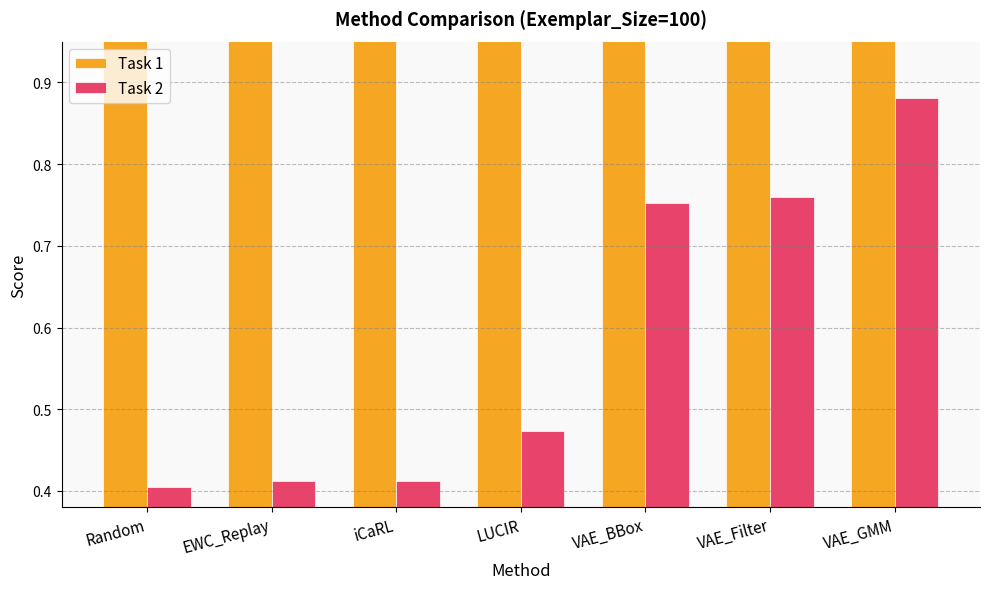

What is the difference between the highest and lowest values at VAE_BBox?

0.2